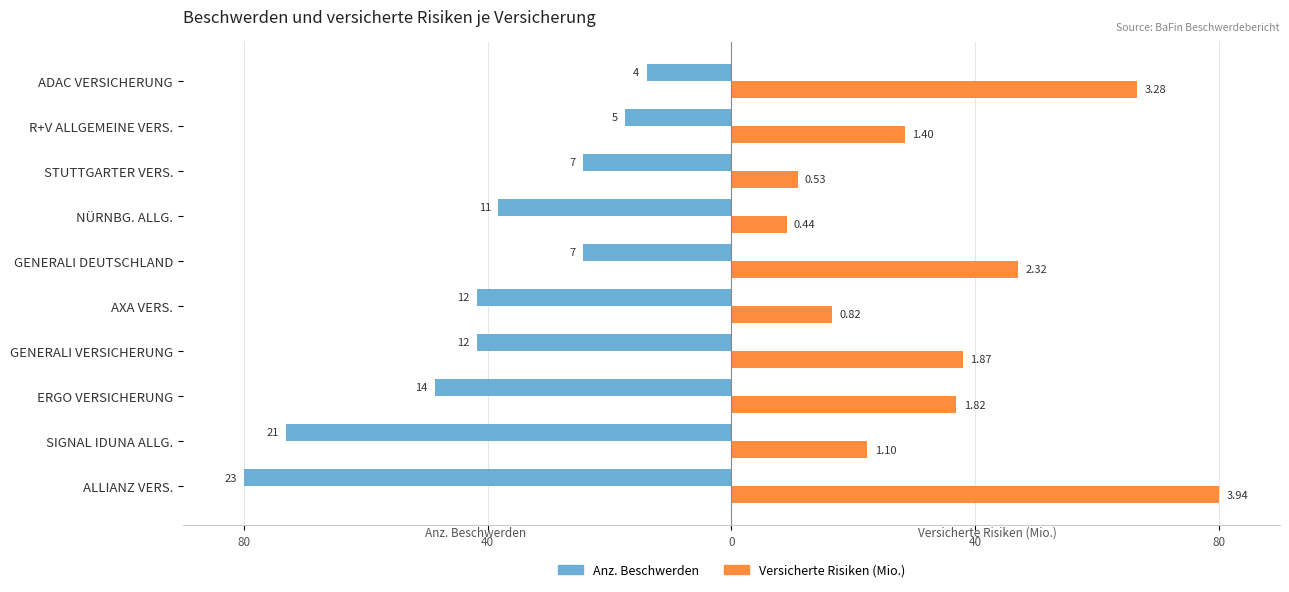

What are all the series names shown in the legend?

Anz. Beschwerden, Versicherte Risiken (Mio.)